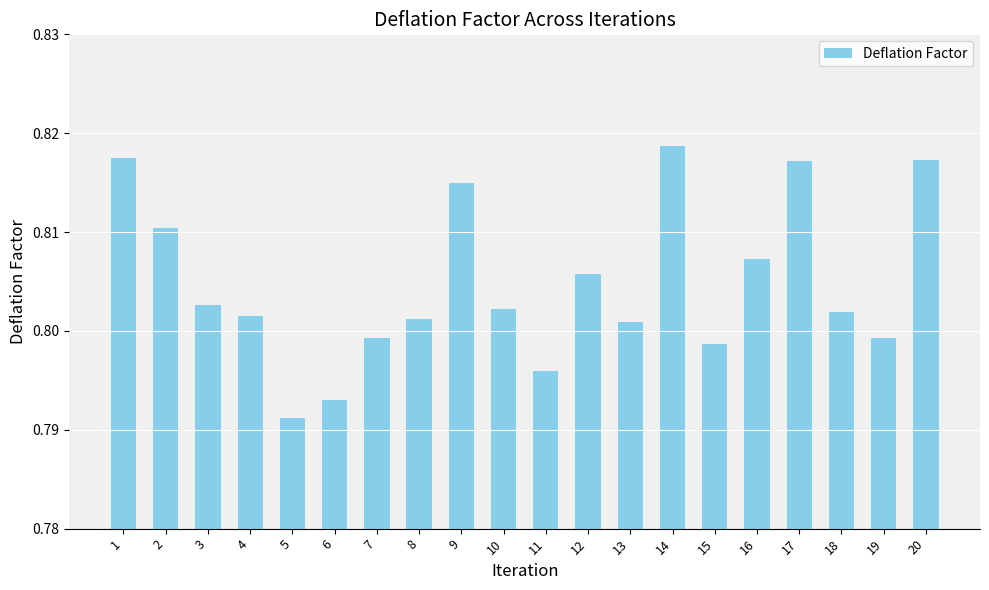

Which has a higher value, 16 or 14?

14